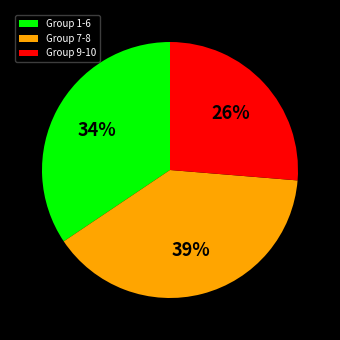

To the nearest percent, what is the difference between the largest and smallest slice percentages?

13%